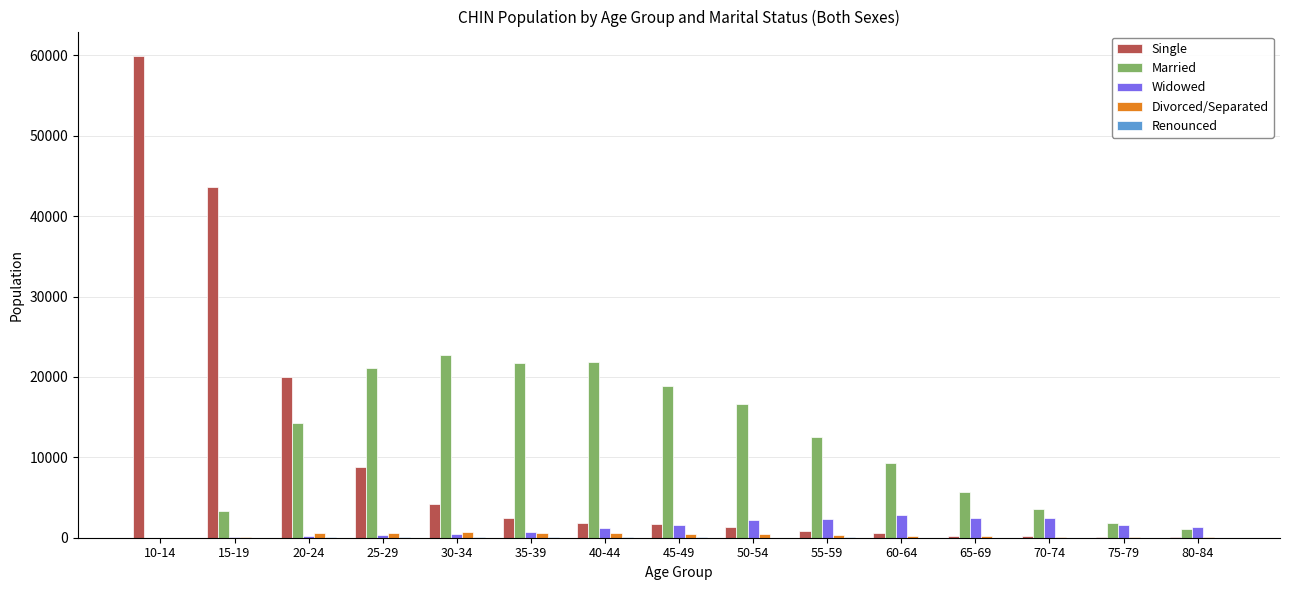

The value of Married at 30-34 is 12849. True or false?

False